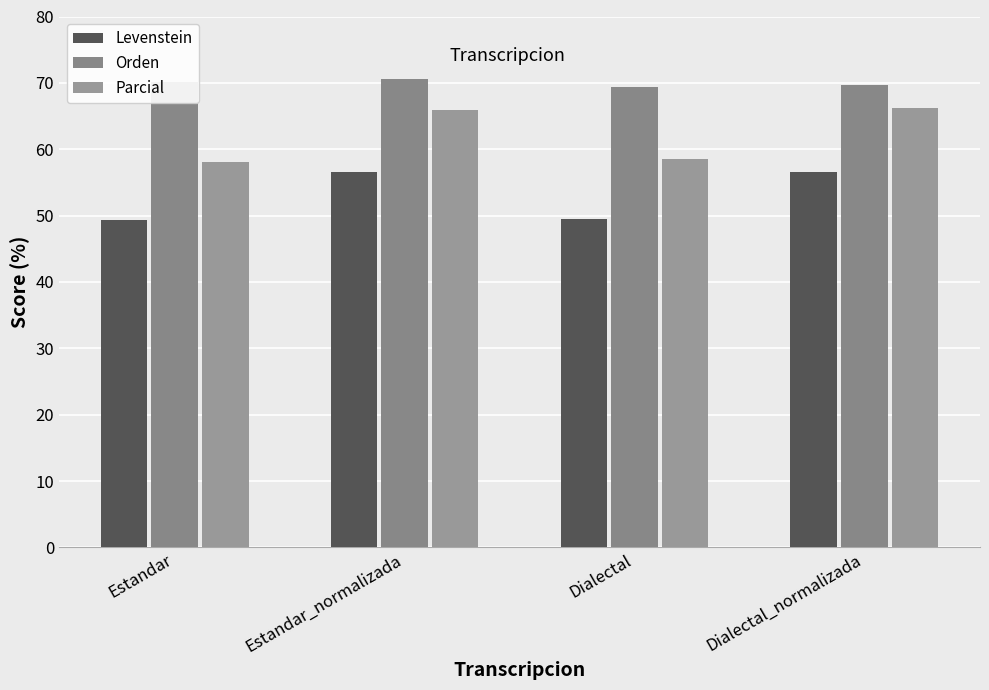

At how many categories does at least one series exceed 51?

4